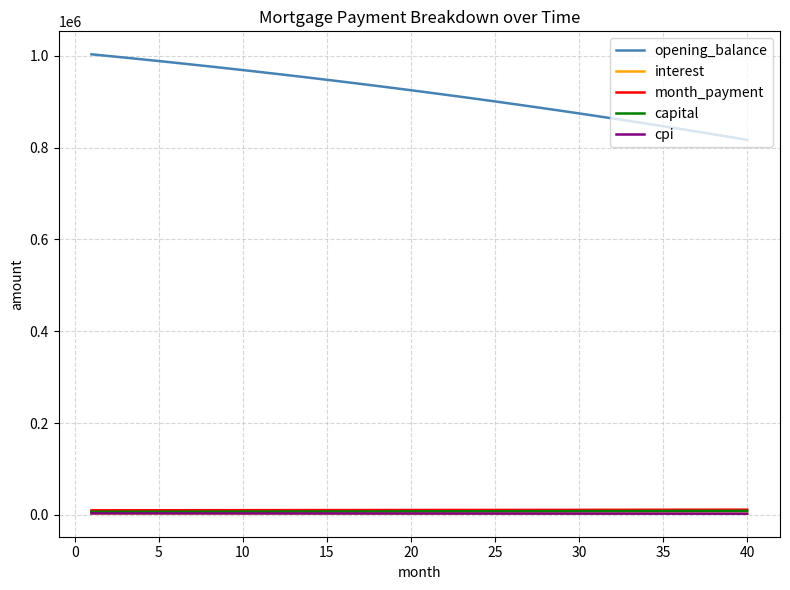

Which series has the widest spread of values?

opening_balance